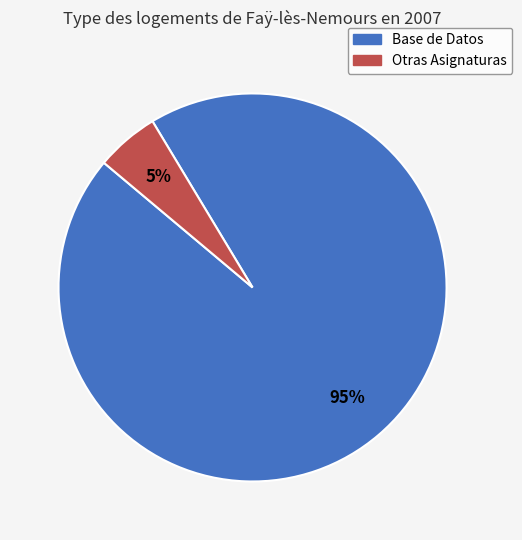

How many slices are in this pie chart?

2